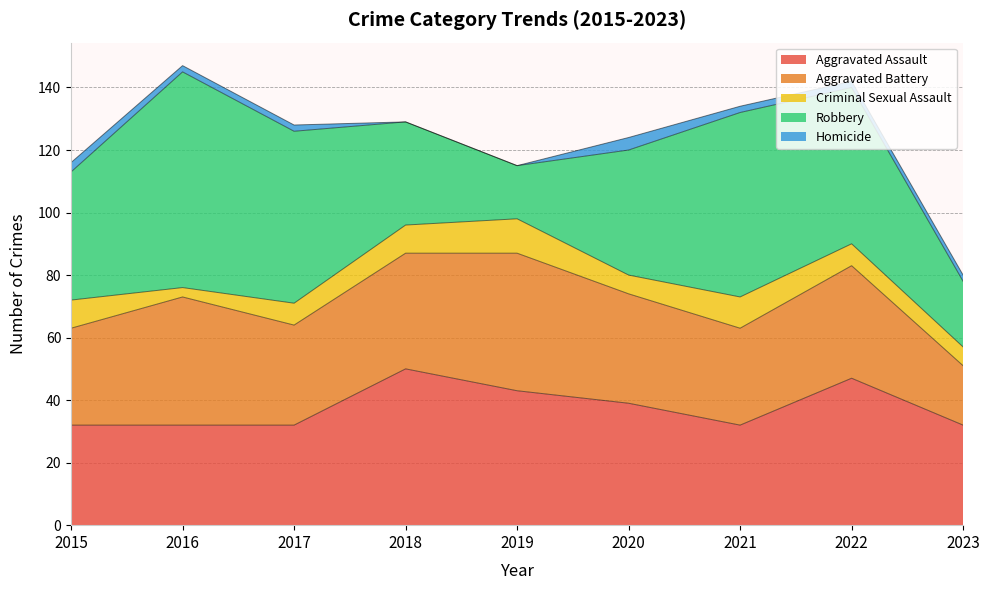

What is the difference between the Robbery values at 2022 and 2017?

5